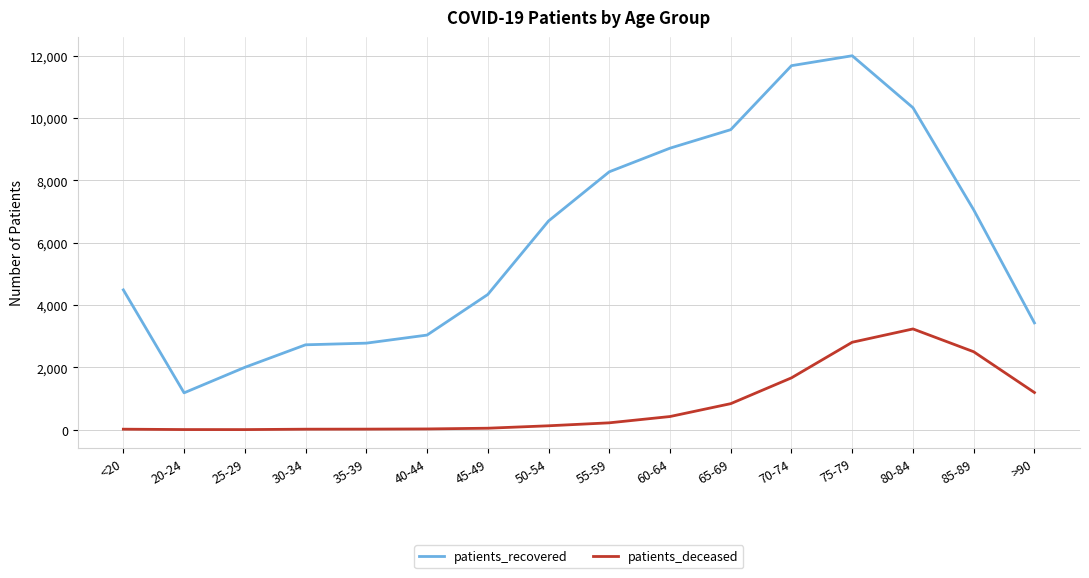

What is the difference between the maximum and minimum values in the patients_recovered series?

10814